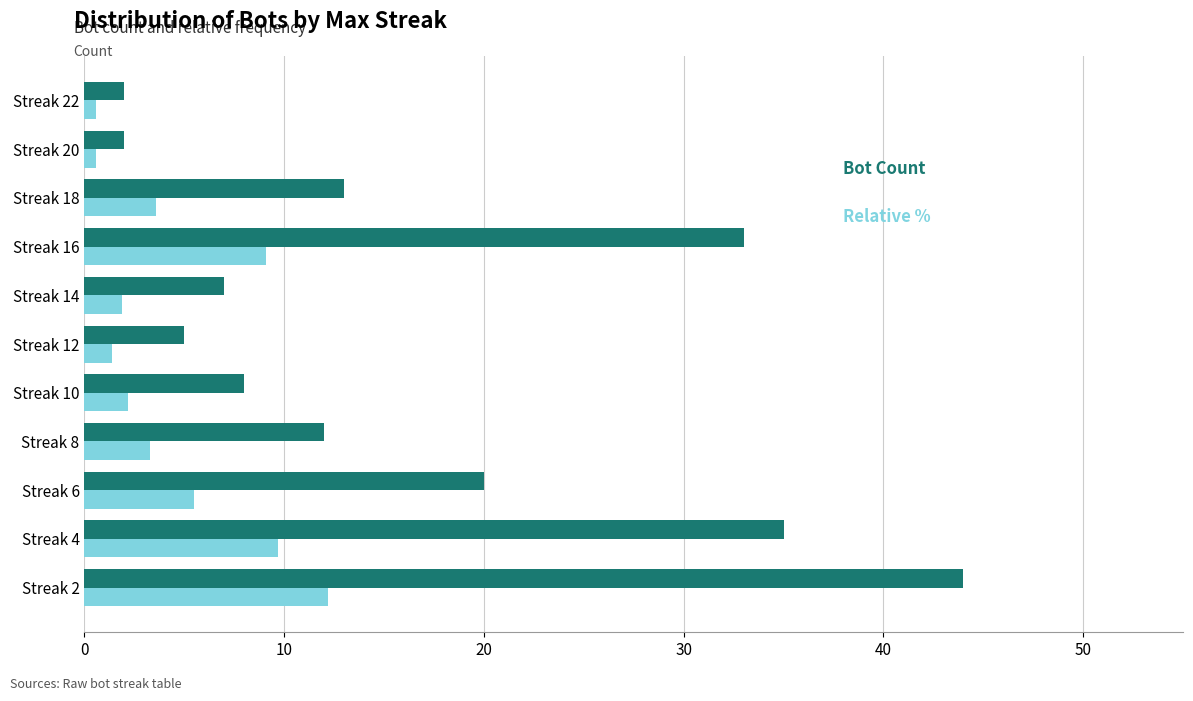

Which category has the highest value across all series?

Streak 2